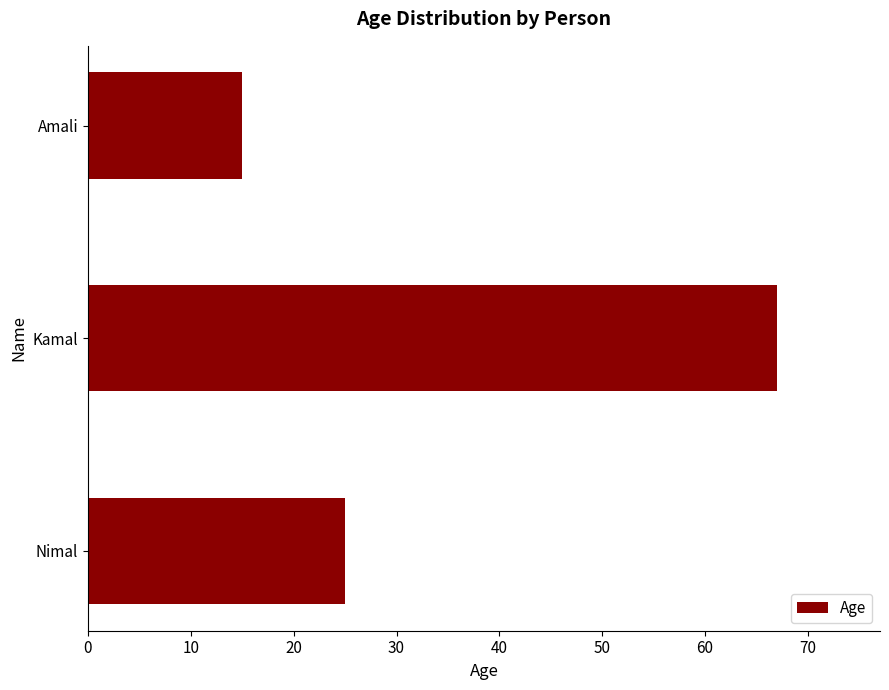

How many bars are there in total?

3